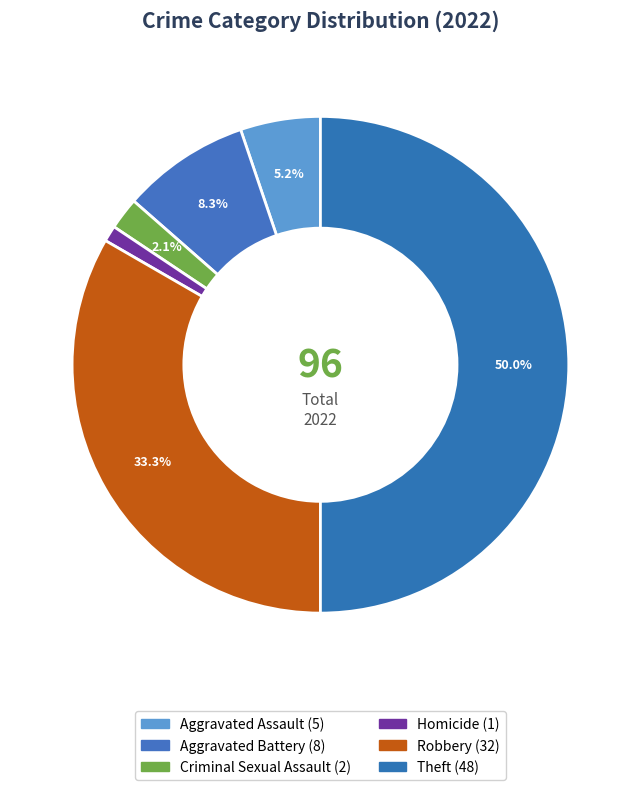

Count the number of slices in the pie.

6